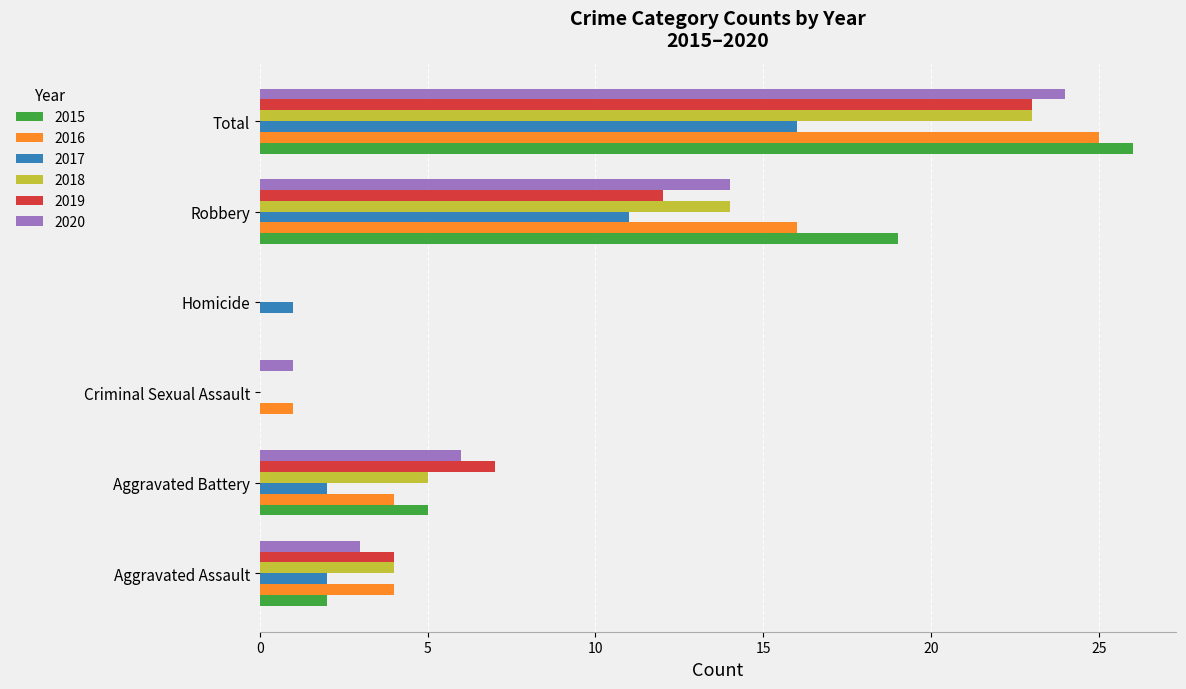

At which category does the chart reach its peak across all series?

Total